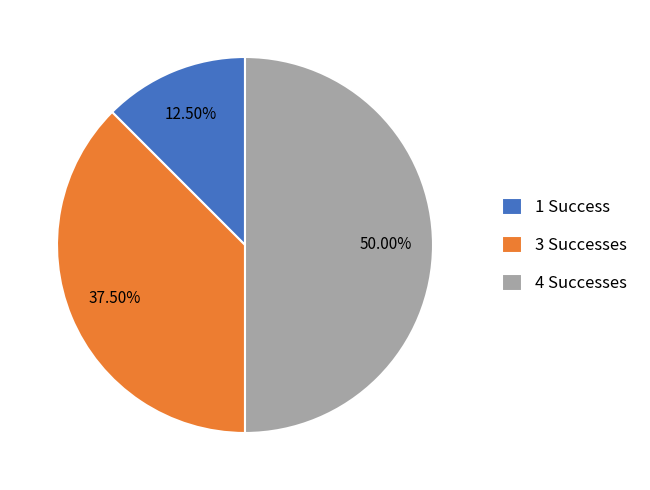

Combined, do 3 Successes and 4 Successes account for over 50%?

Yes